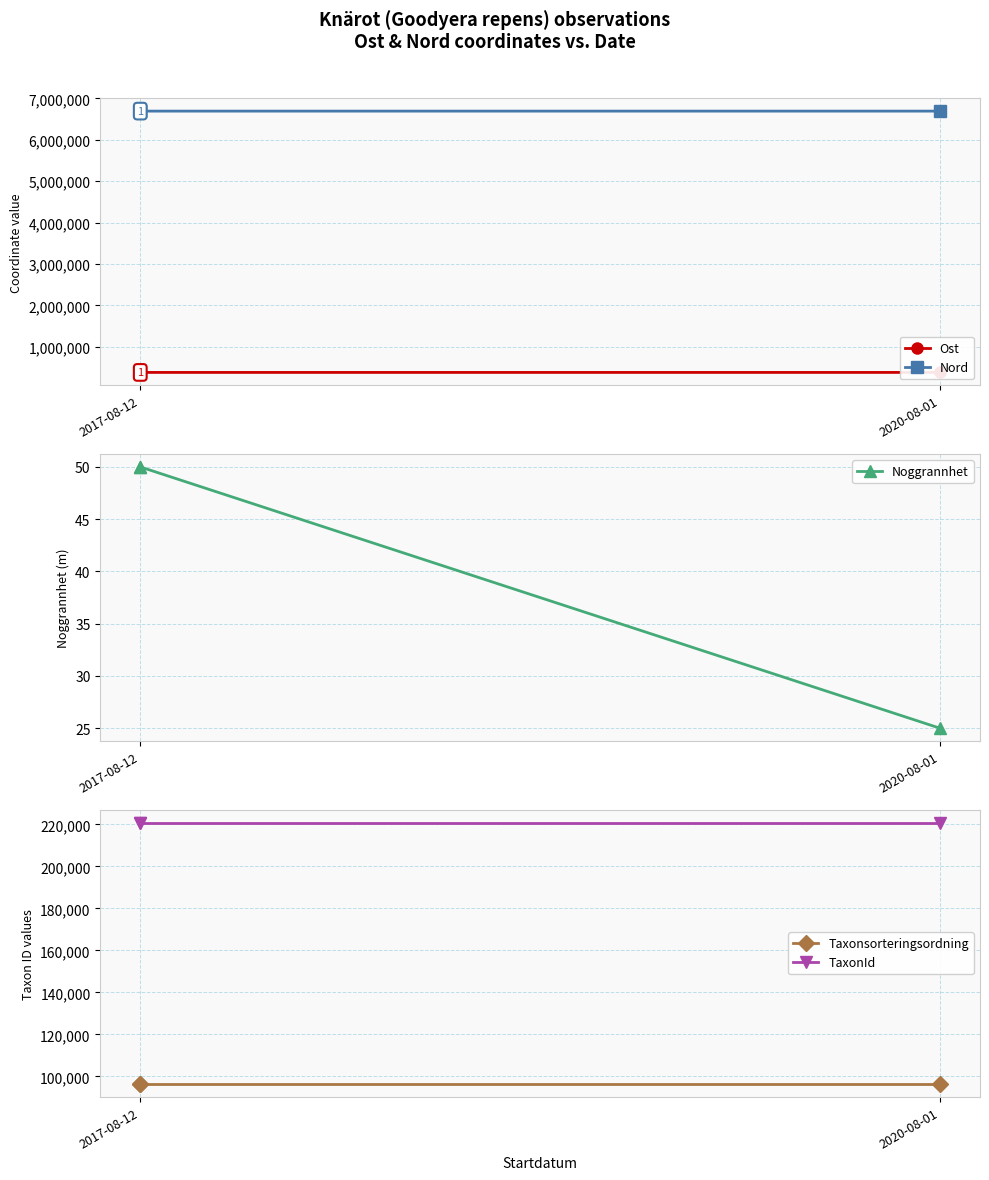

Which category has the lowest value in the TaxonId series?

2017-08-12